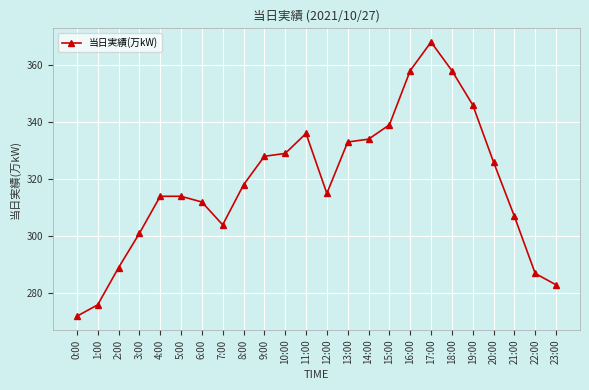

How many values are below 318?

12